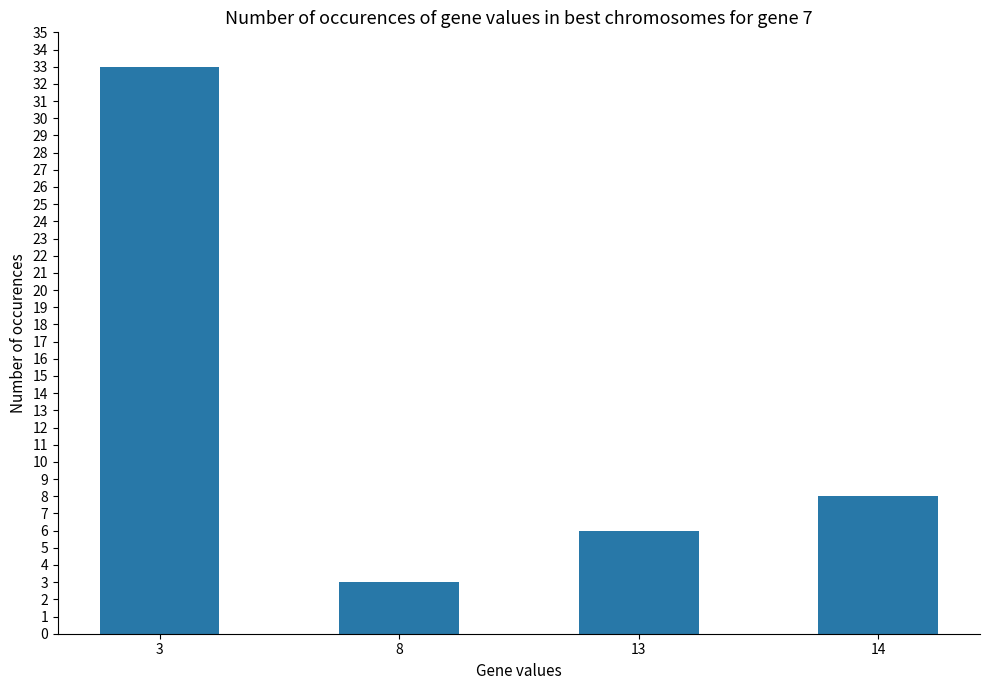

Rank the categories by value from lowest to highest.

8, 13, 14, 3